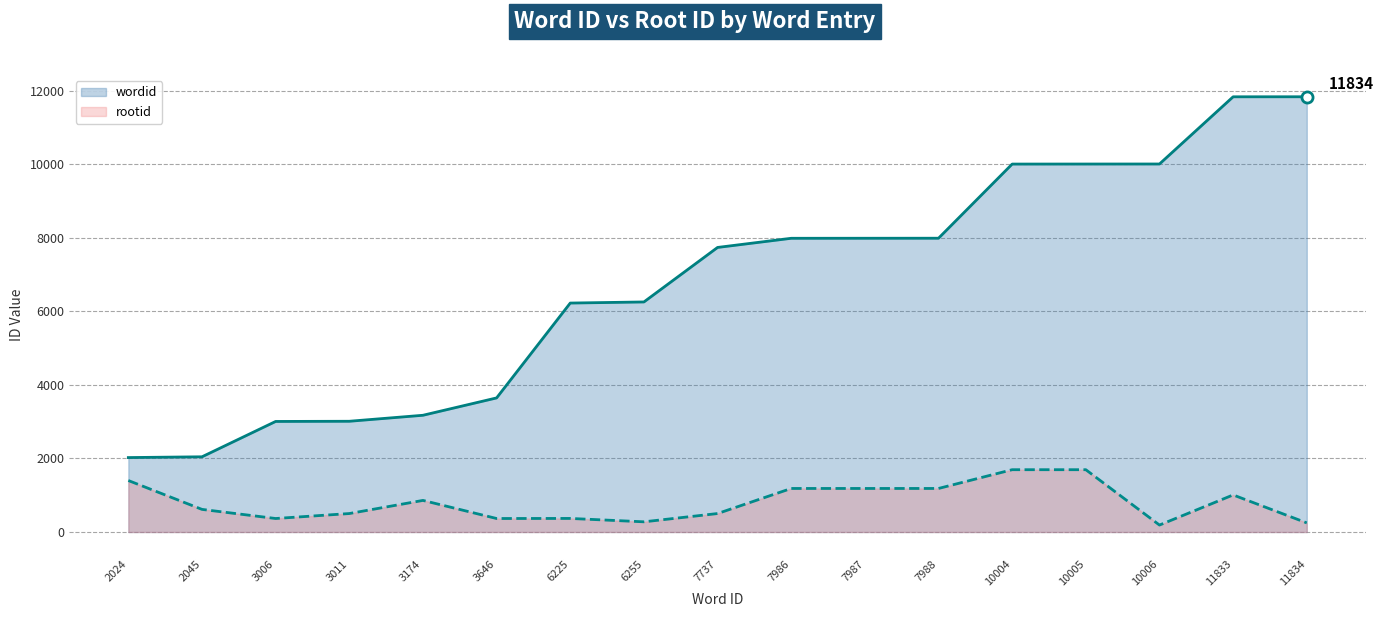

True or false: wordid has more than 2 points higher than both neighbors.

False